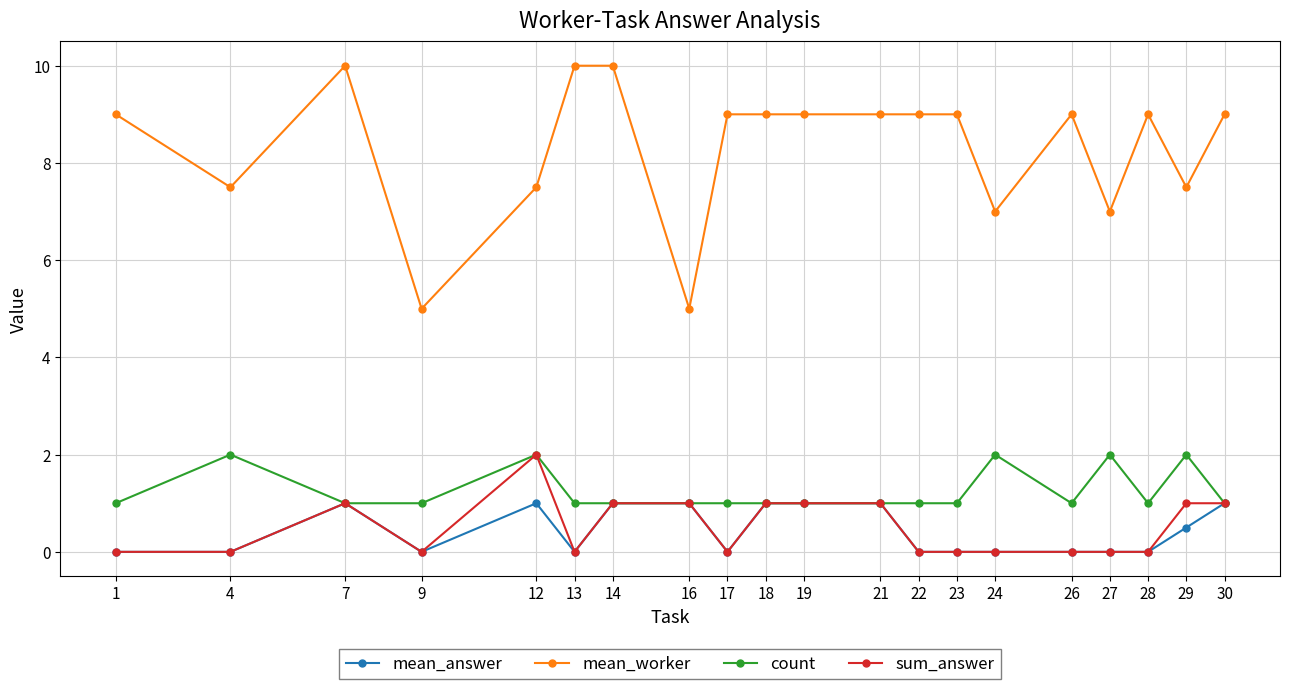

What is the value of the sum_answer point at the 10th from the left?

1.0